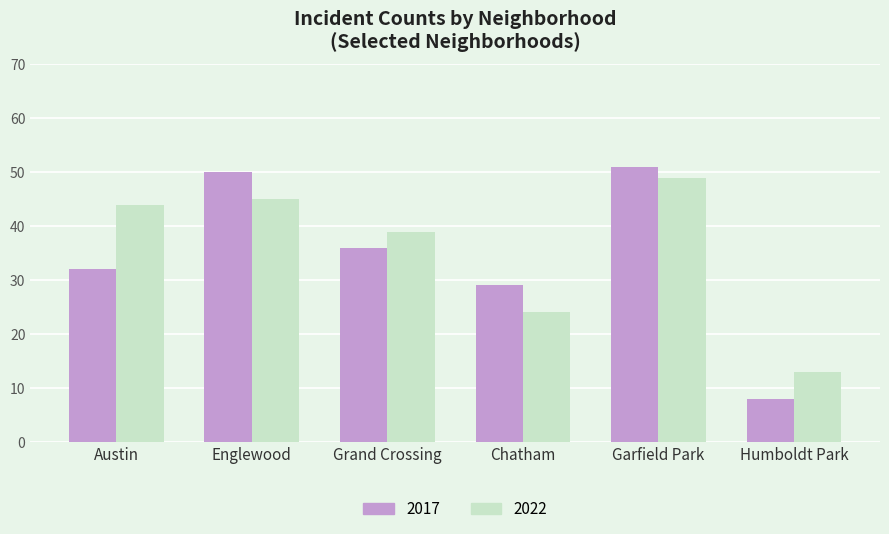

What is the label of the 4th bar from the right?

Grand Crossing